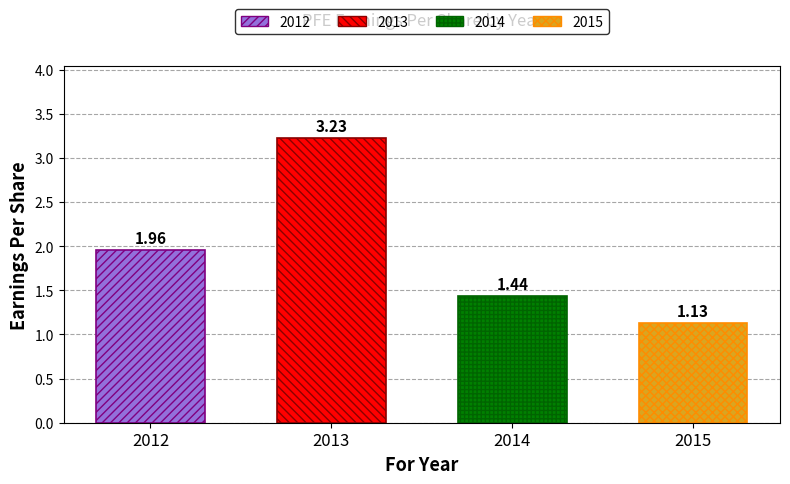

Are the bars grouped side by side (vs. stacked)?

No